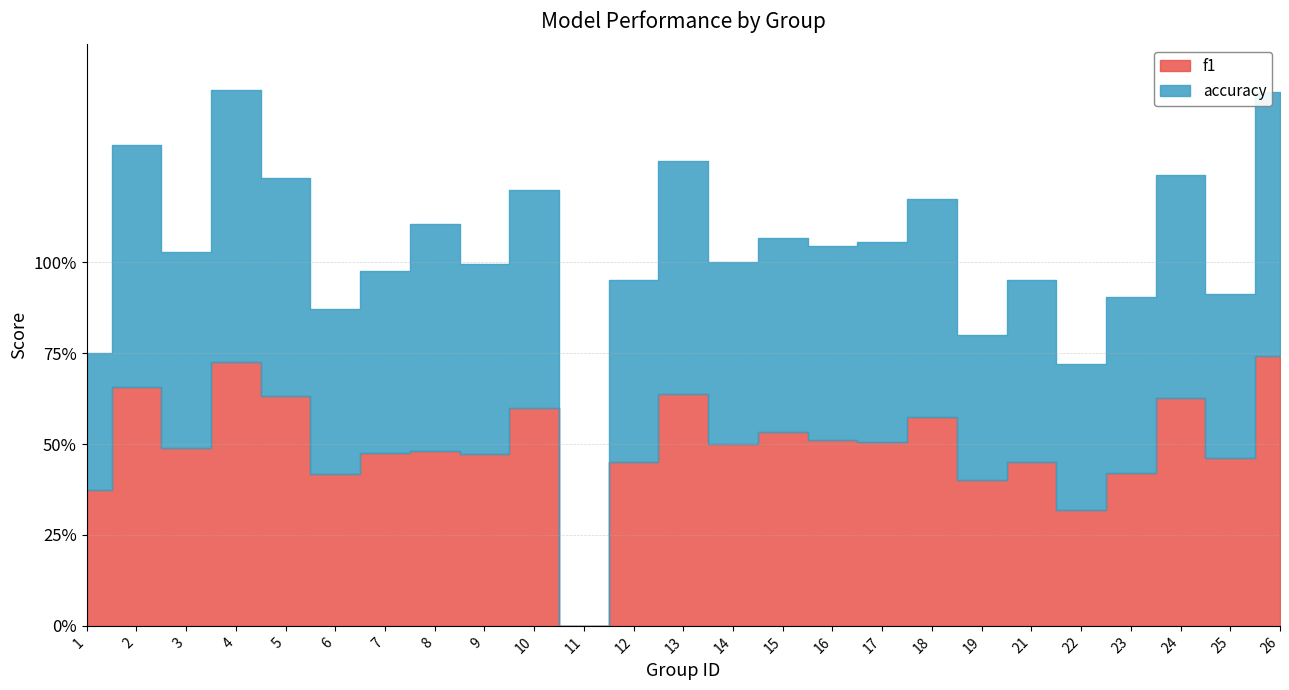

The value of accuracy at 8 is 0.1. True or false?

False